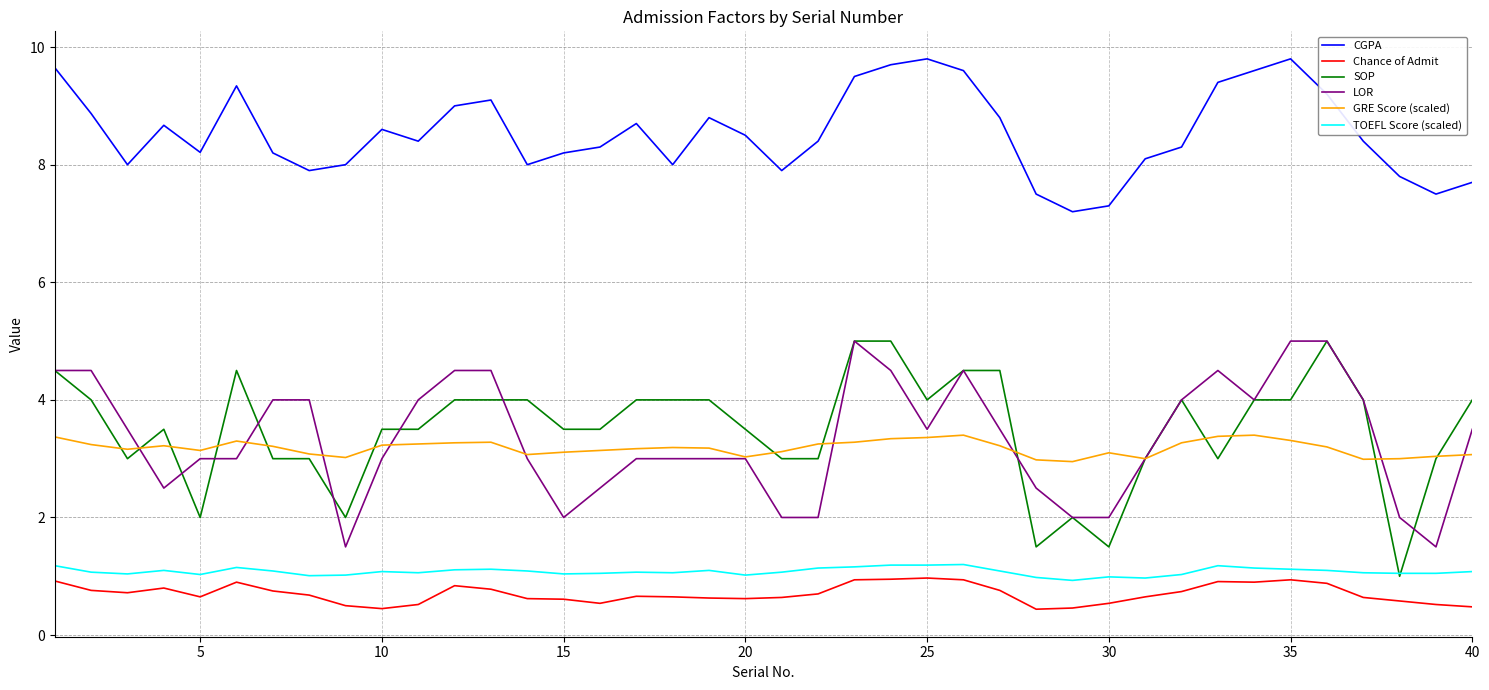

What is the lowest value of the TOEFL Score (scaled) series?

0.9